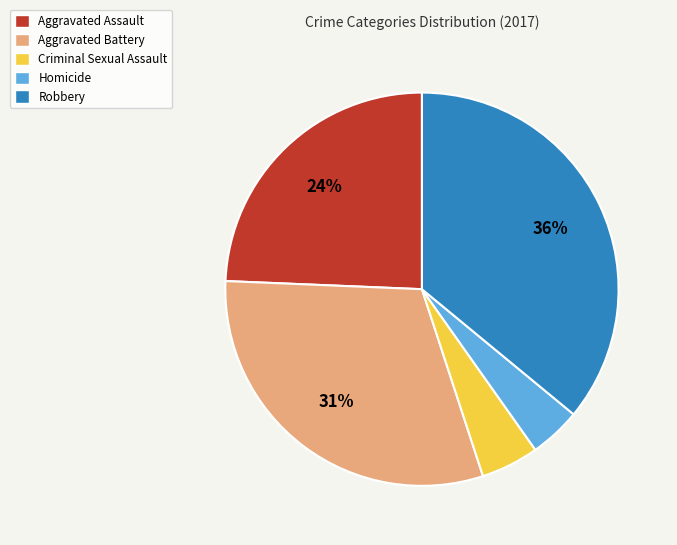

Does Robbery represent more than half of the total?

No